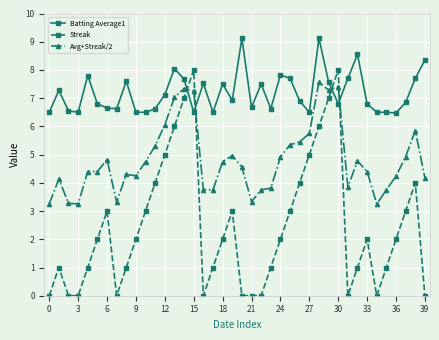

What is the difference between the maximum and second lowest values in the Avg+Streak/2 series?

4.3